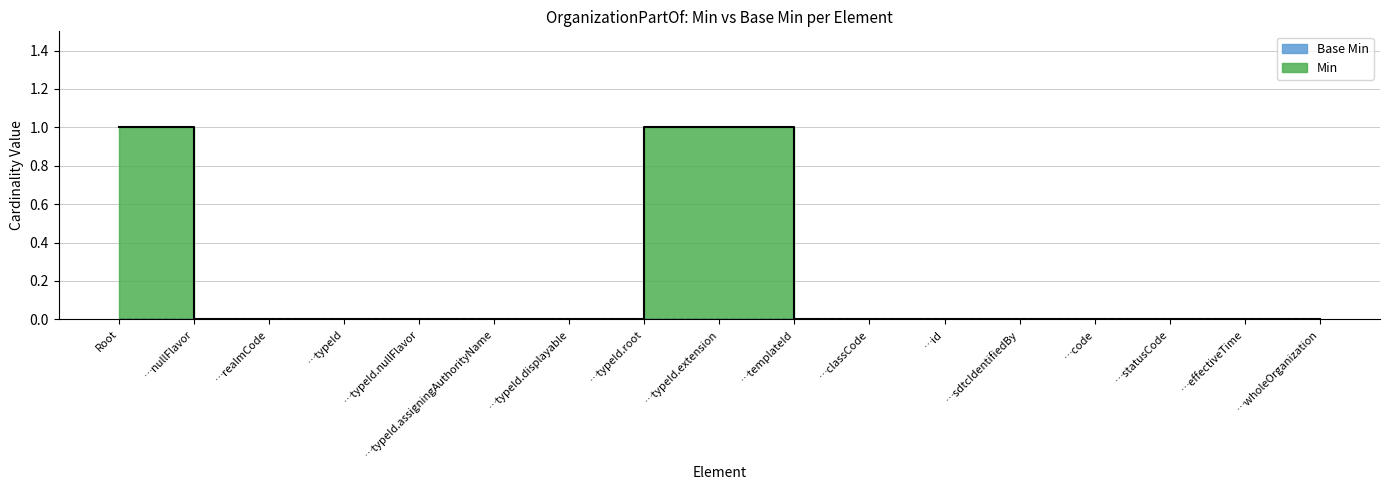

How many values are between 0 and 1?

17